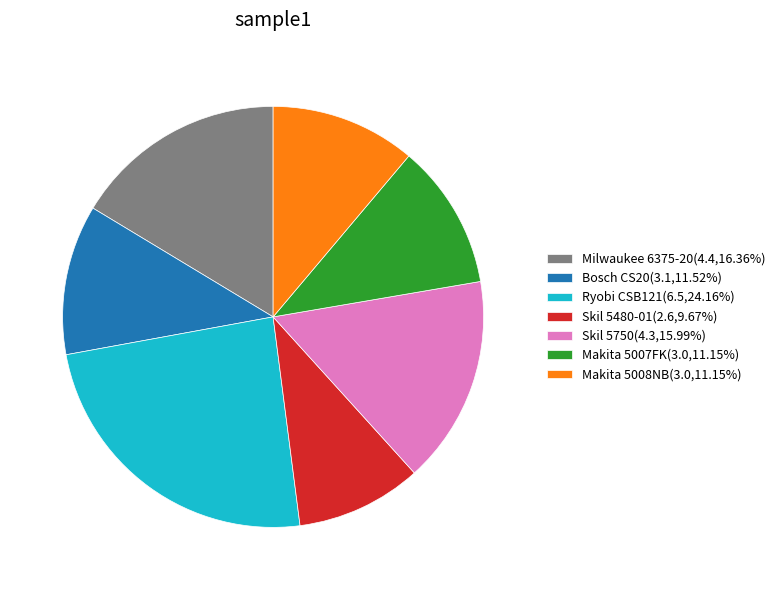

Is the sum of Skil 5480-01(2.6,9.67%) and Makita 5007FK(3.0,11.15%) greater than half?

No